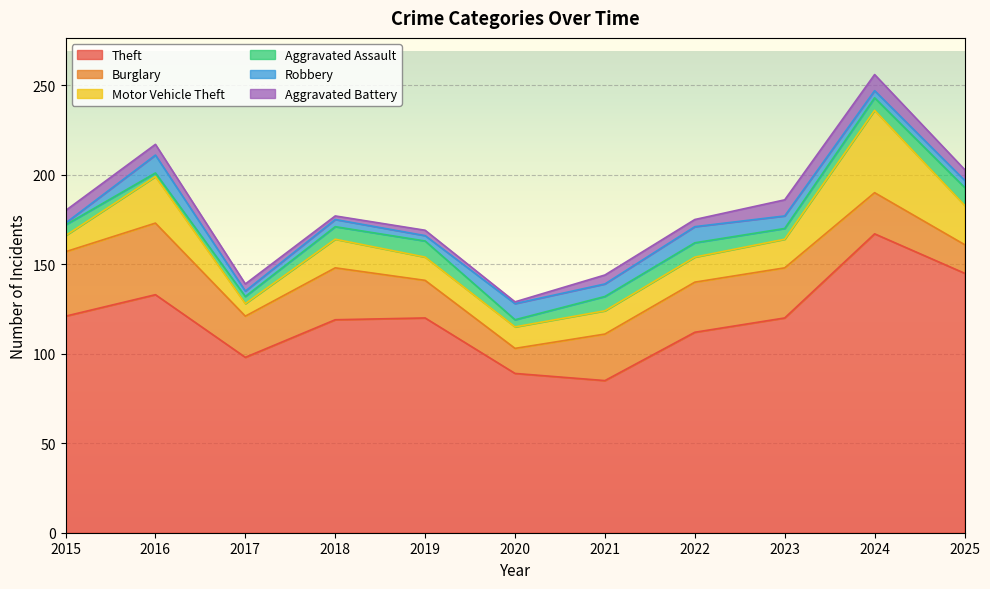

What is the value of the Motor Vehicle Theft point at the 8th from the left?

14